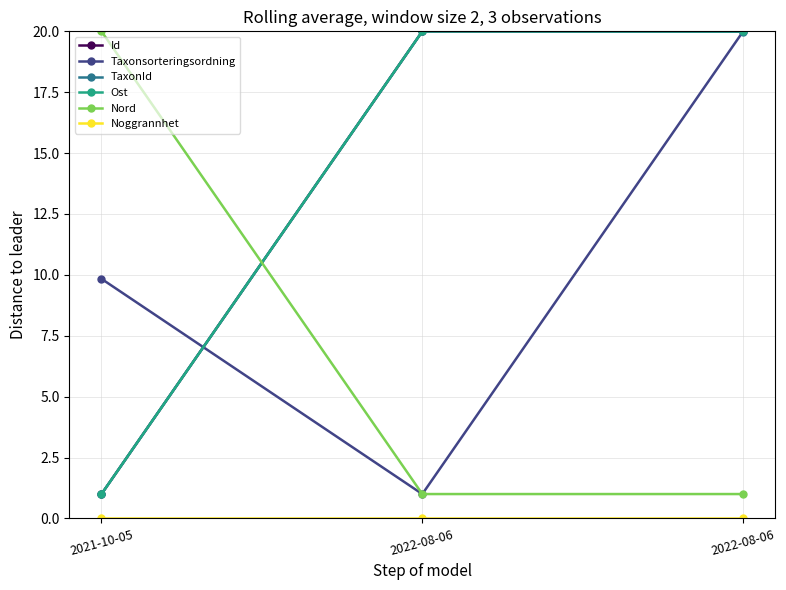

What is the label of the 1st point from the left?

2021-10-05